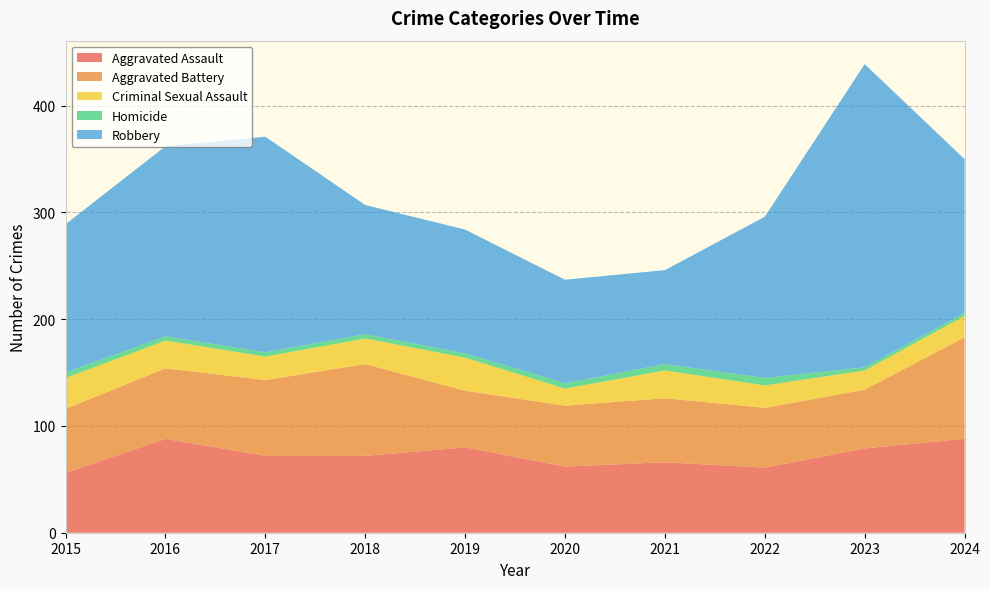

Reading right to left, transcribe all the data shown in this chart.

Aggravated Assault: 88	79	61	66	62	80	72	72	88	56
Aggravated Battery: 95	55	56	60	57	53	86	71	66	60
Criminal Sexual Assault: 20	18	21	26	16	31	24	22	26	29
Homicide: 3	3	7	6	5	4	4	4	4	5
Robbery: 144	284	151	88	97	116	121	202	178	139